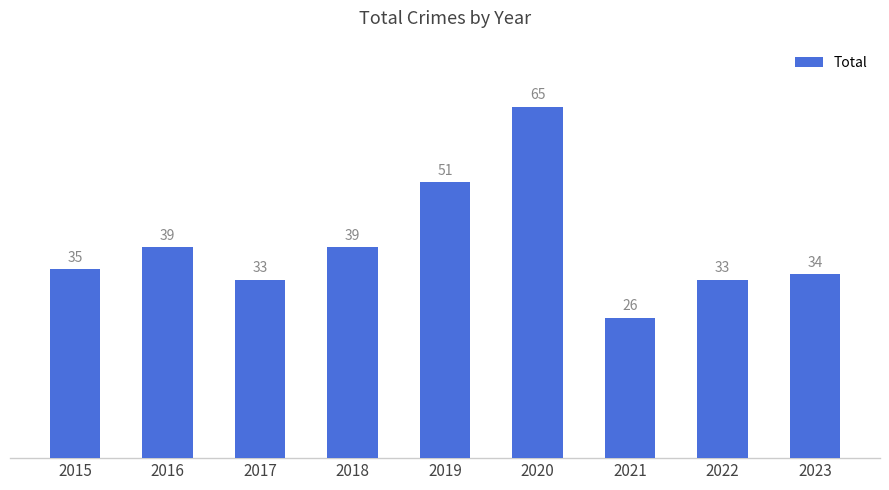

At which category does the chart reach its peak across all series?

2020